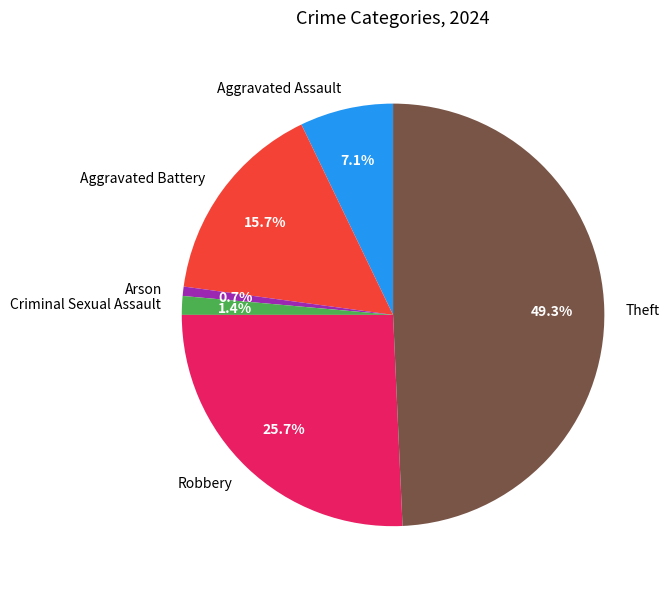

Is Robbery the majority of the pie?

No